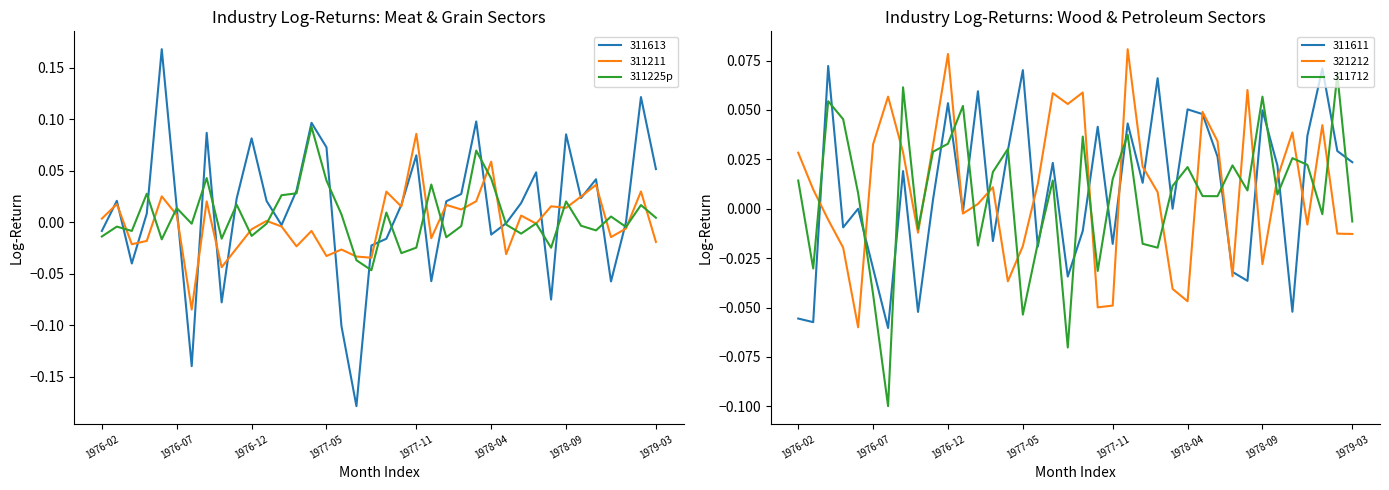

Which category has the highest value in the 311211 series?

1977-11